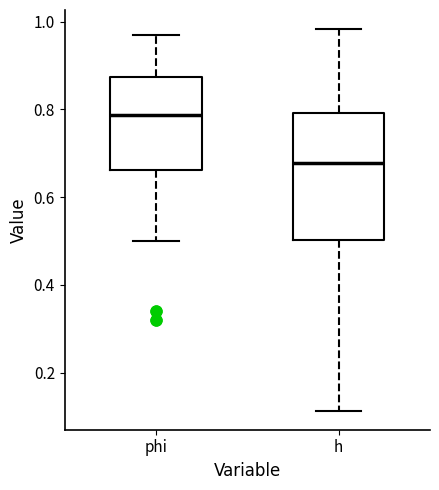

Where does the lower whisker of the box for phi end on the y-axis? The values are not printed on the chart, so give them approximately, as read against the axis.

0.50